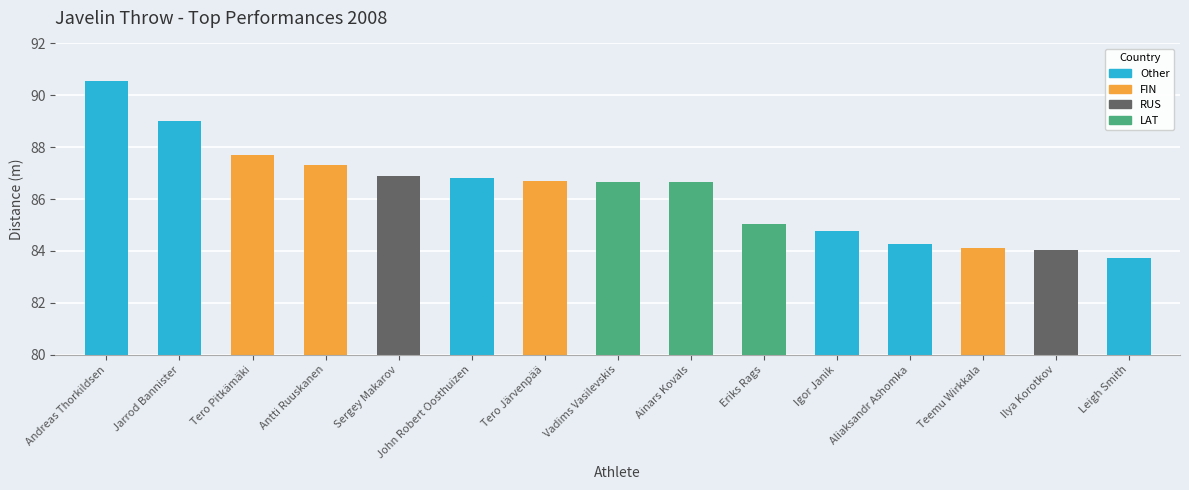

What position from the left is Aliaksandr Ashomka?

12